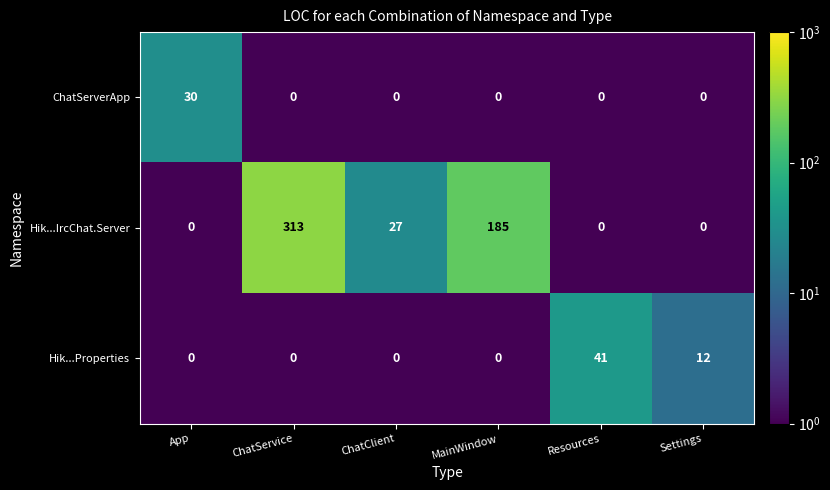

How many values in the Hik...IrcChat.Server series are below 27?

3